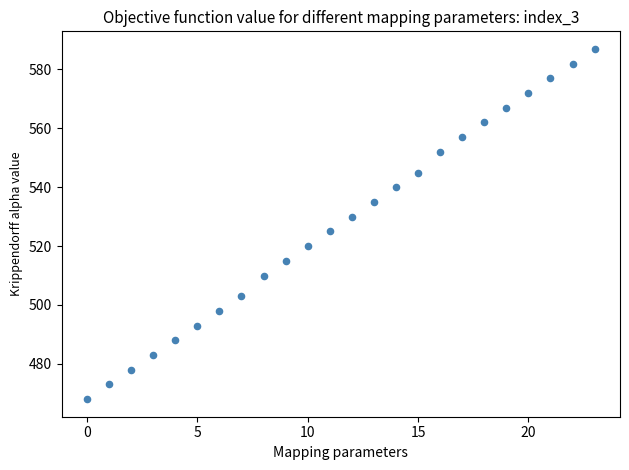

What is the range of Y values (max minus min)?

119